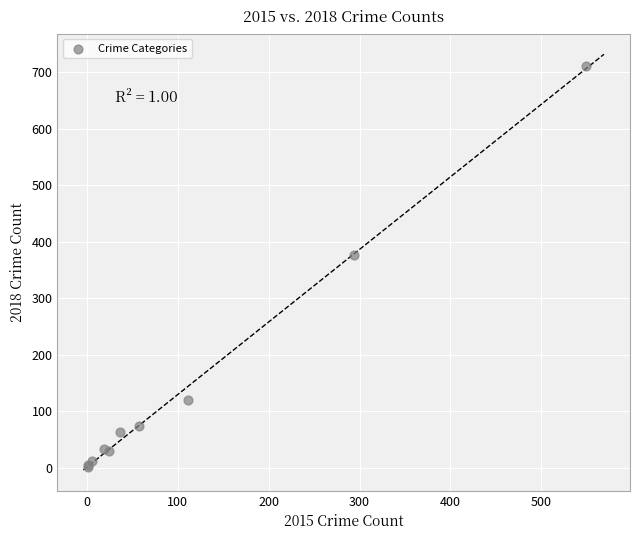

What Y value in the scatter plot is closest to 356?

377